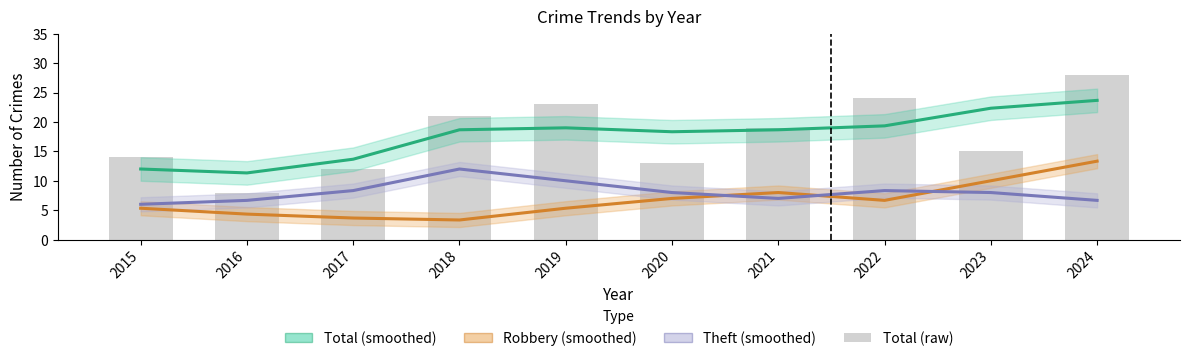

Which series has the largest range (max minus min)?

Total (raw)